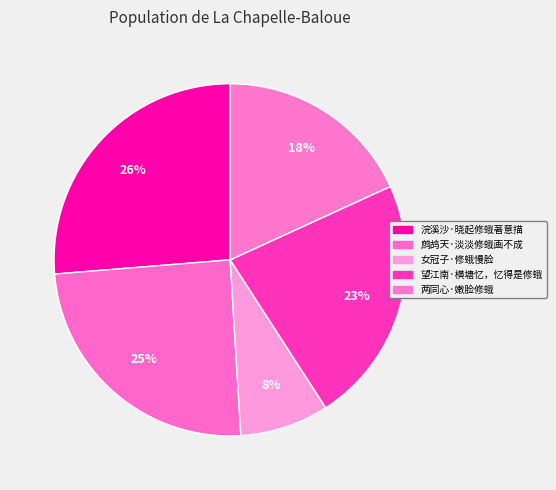

Count the number of slices in the pie.

5